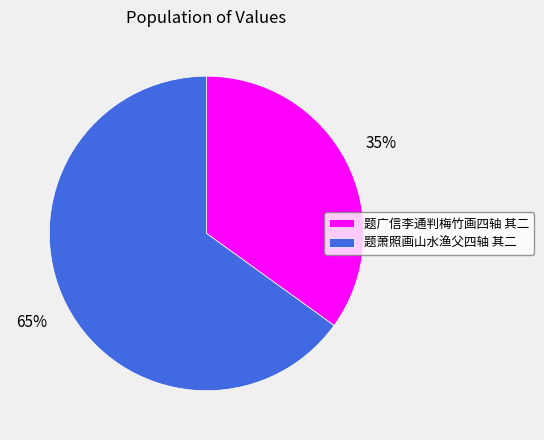

To the nearest percent, what is the difference between the largest and smallest slice percentages?

30%